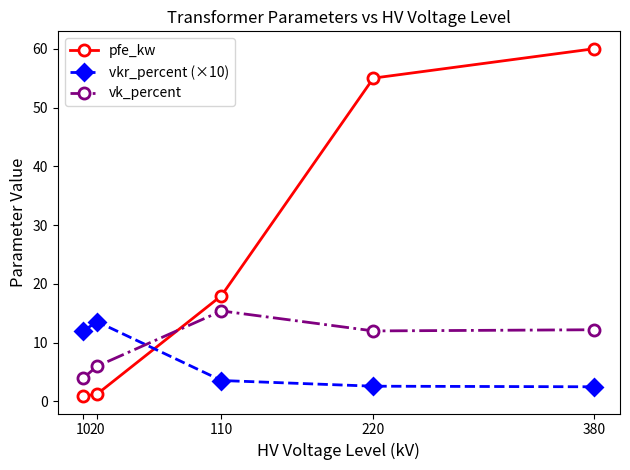

Where is the first local minimum for vk_percent?

220